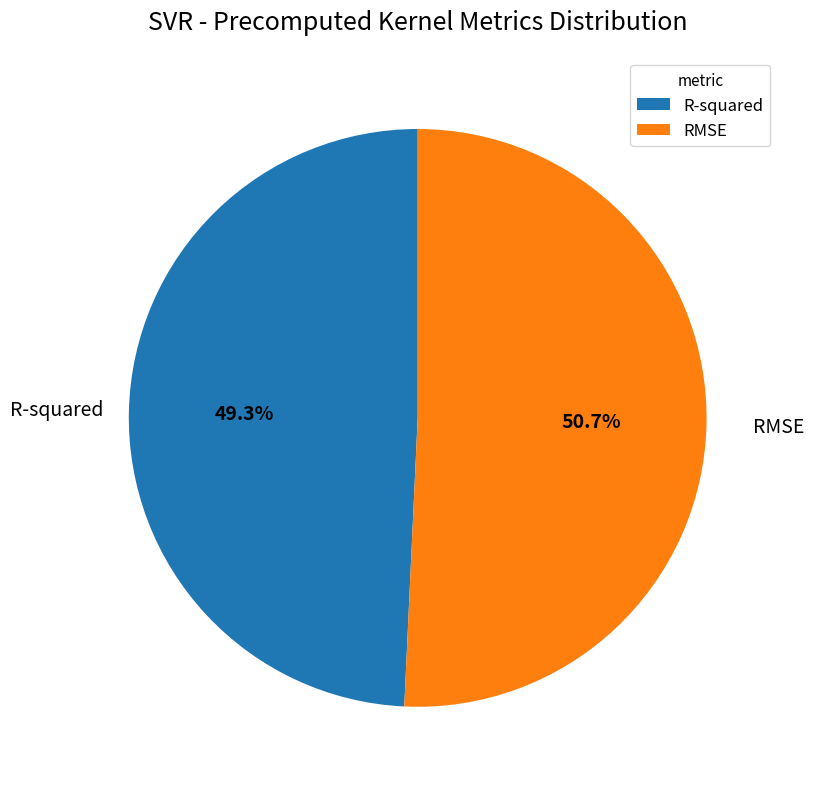

To the nearest percent, what is the difference between the largest and smallest slice percentages?

1%